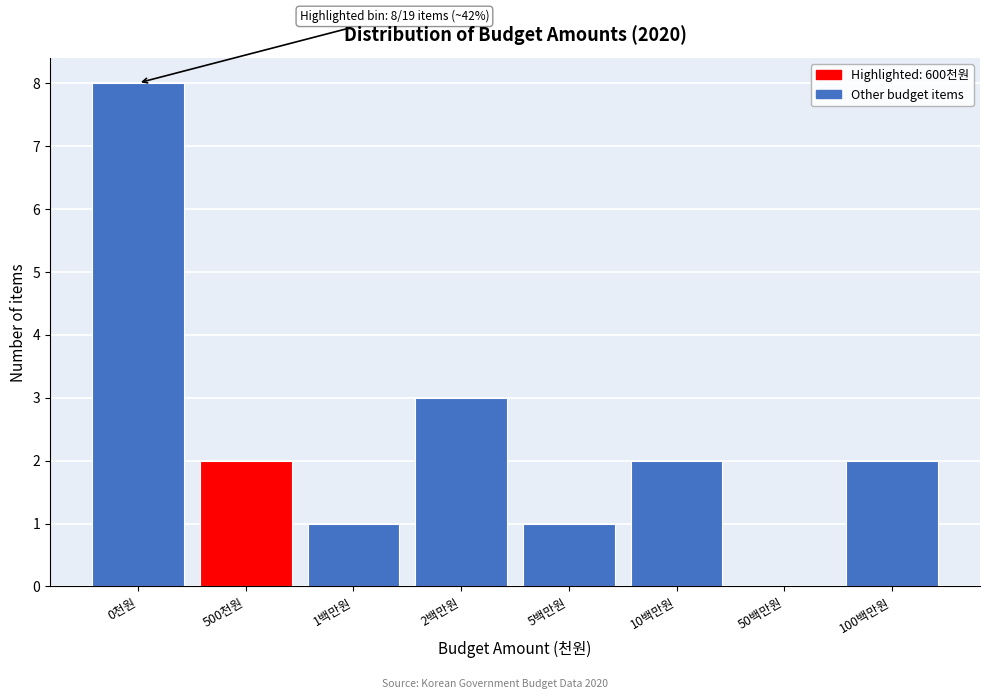

Reading left to right, what are all the values shown in this chart?

0천원=8	500천원=2	1백만원=1	2백만원=3	5백만원=1	10백만원=2	50백만원=0	100백만원=2